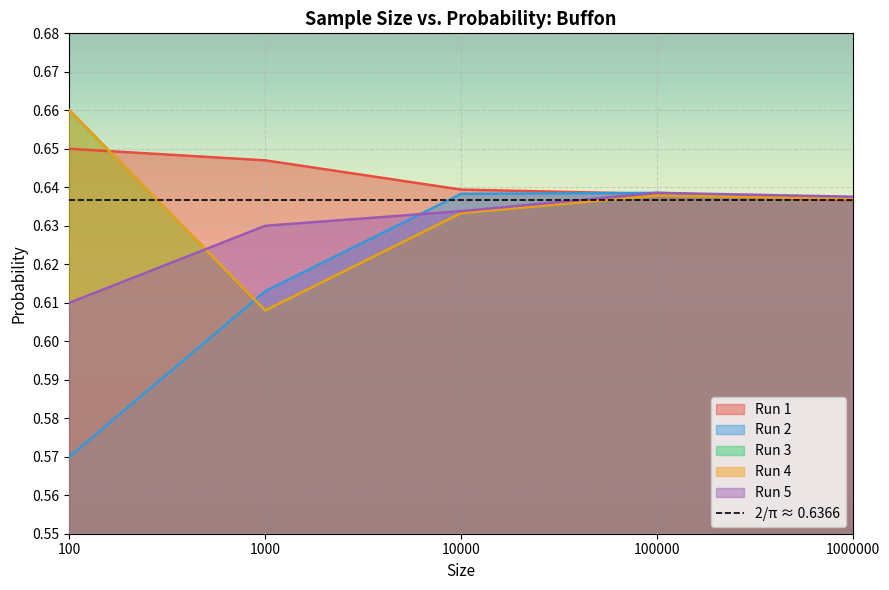

How many distinct data groups are displayed?

5